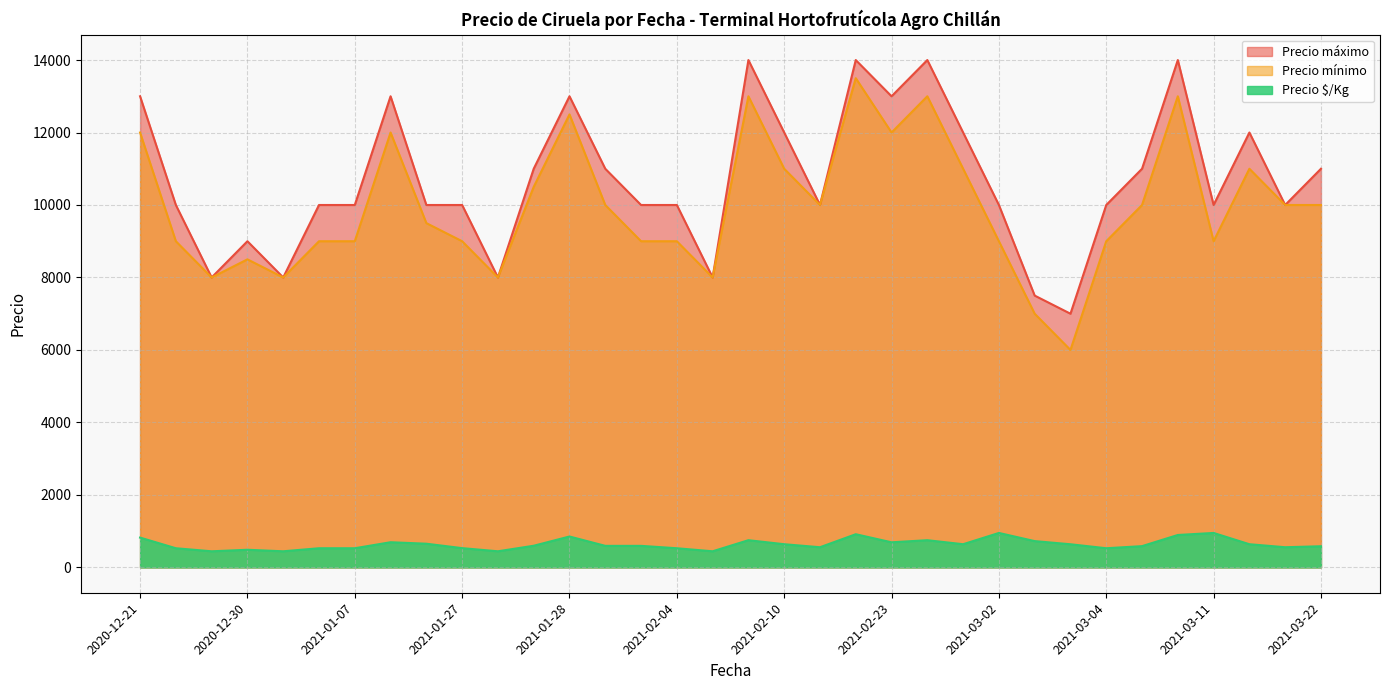

How many lines are shown in the chart?

3